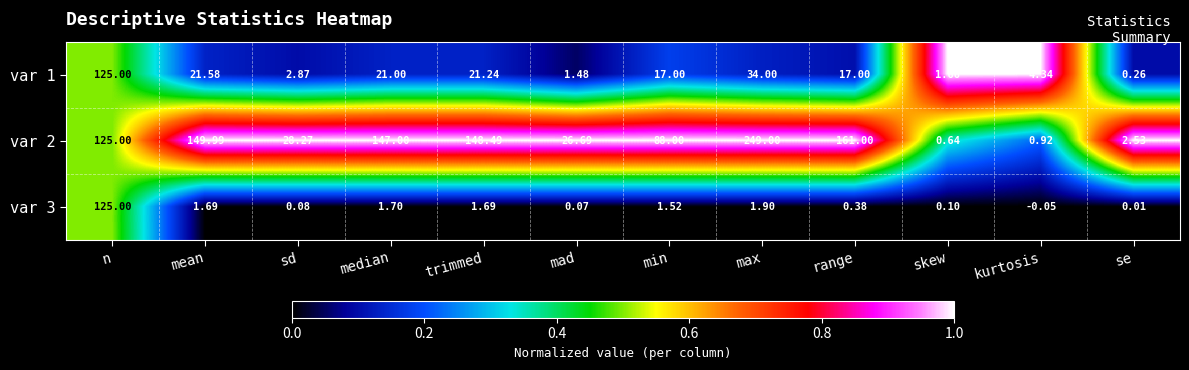

List the labels in order of var 2 value, largest first.

max, range, mean, trimmed, median, n, min, sd, mad, se, kurtosis, skew